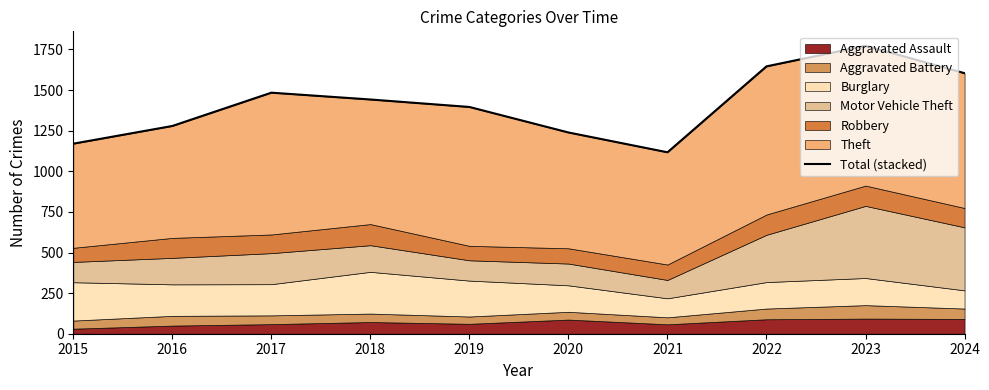

At which label does the data first exceed 1442?

2017